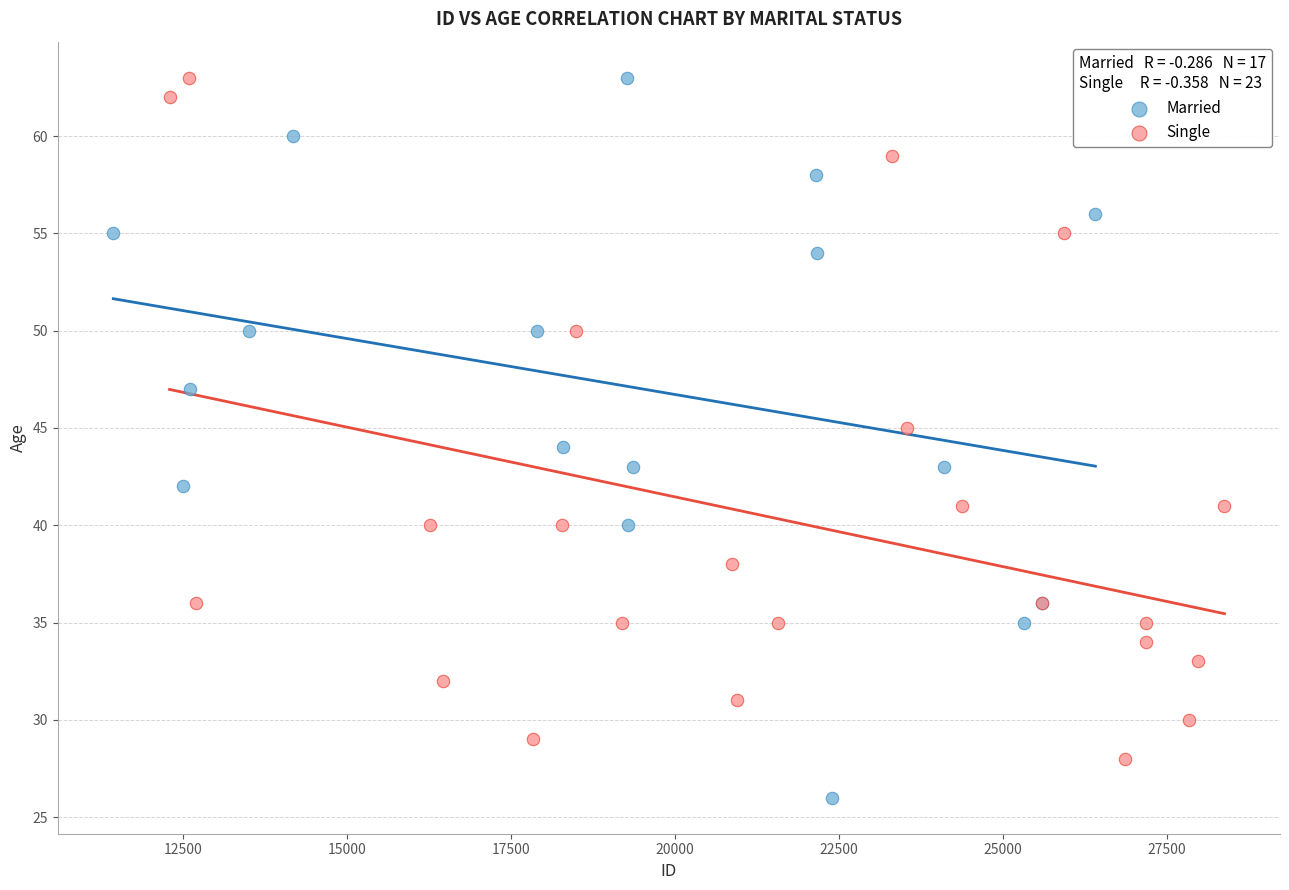

Which series reaches the minimum Y coordinate?

Married